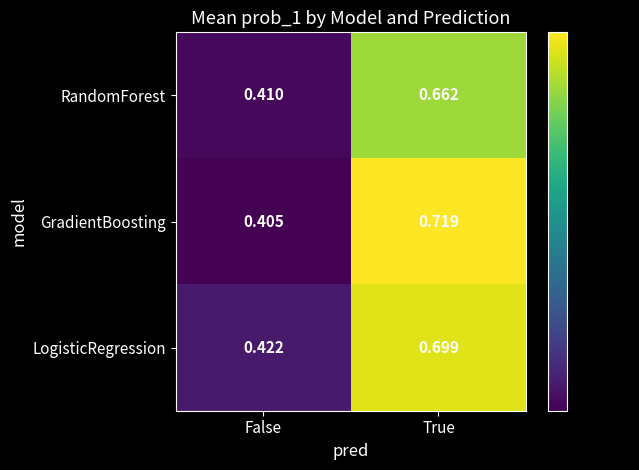

Is the value of RandomForest at True greater than the value of GradientBoosting at True?

No